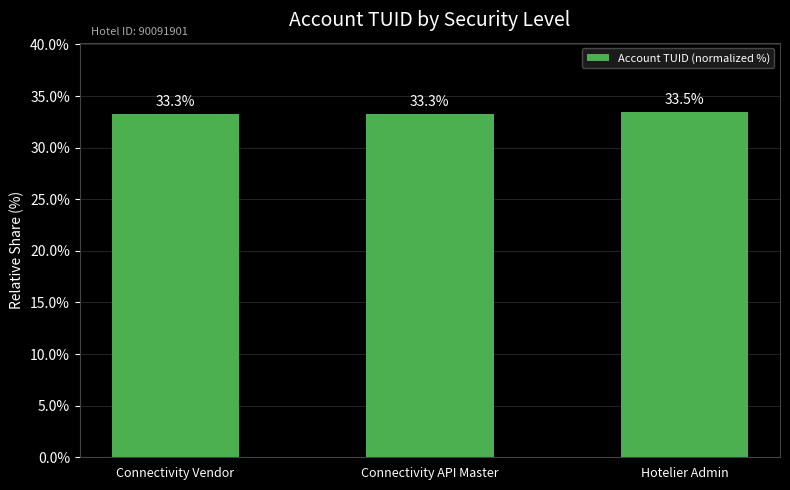

What is the change in value from Connectivity Vendor to Hotelier Admin?

+0.2